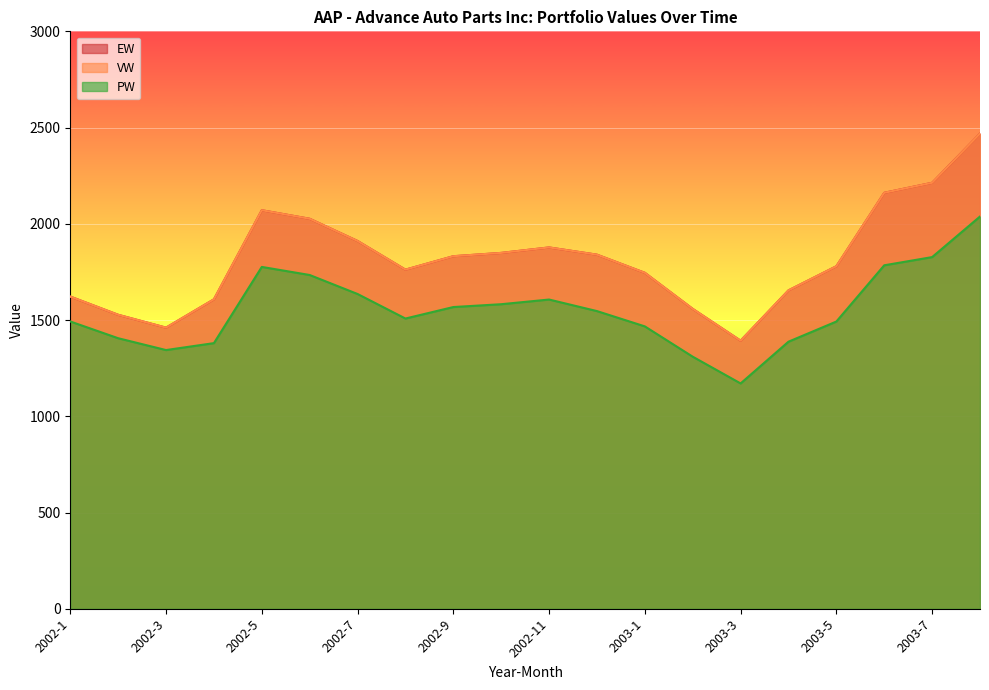

Does the chart display data point markers on the line(s)?

No